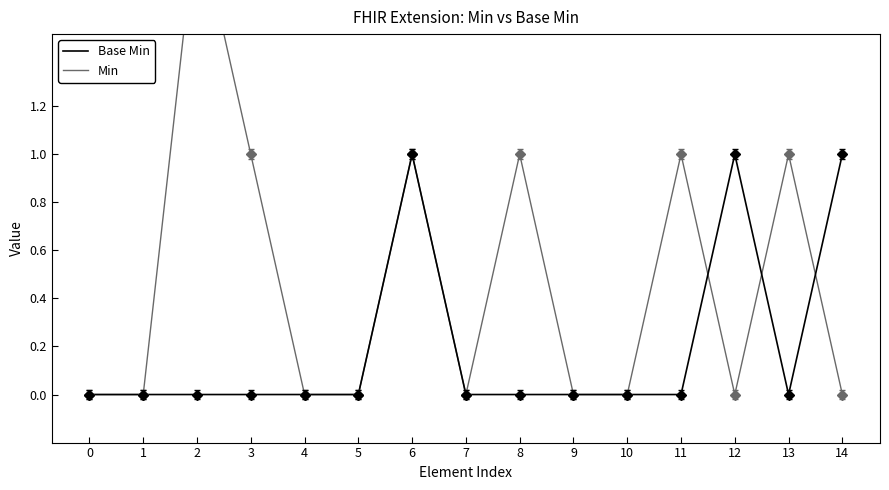

Rank the series by their average value, from highest to lowest.

Min, Base Min